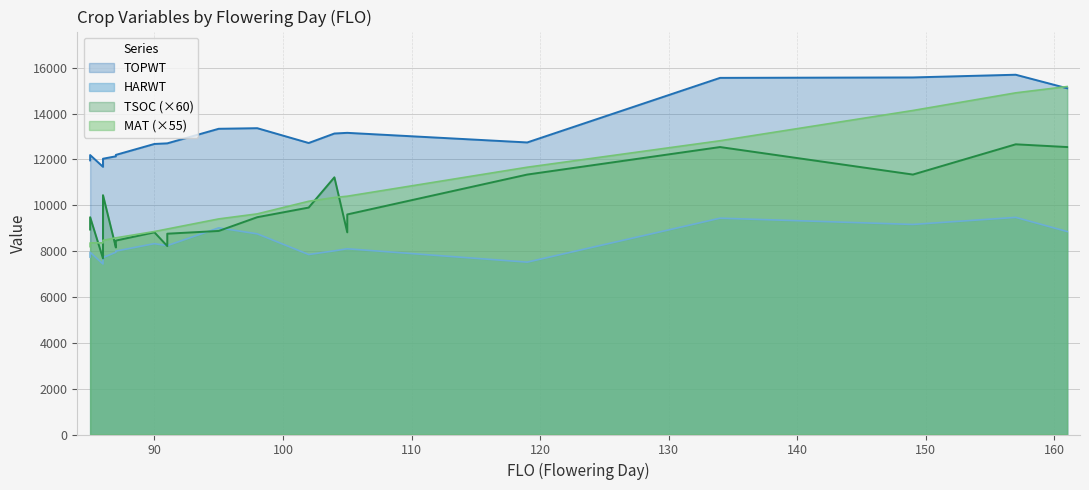

How many values in the TOPWT series are below 12702?

11